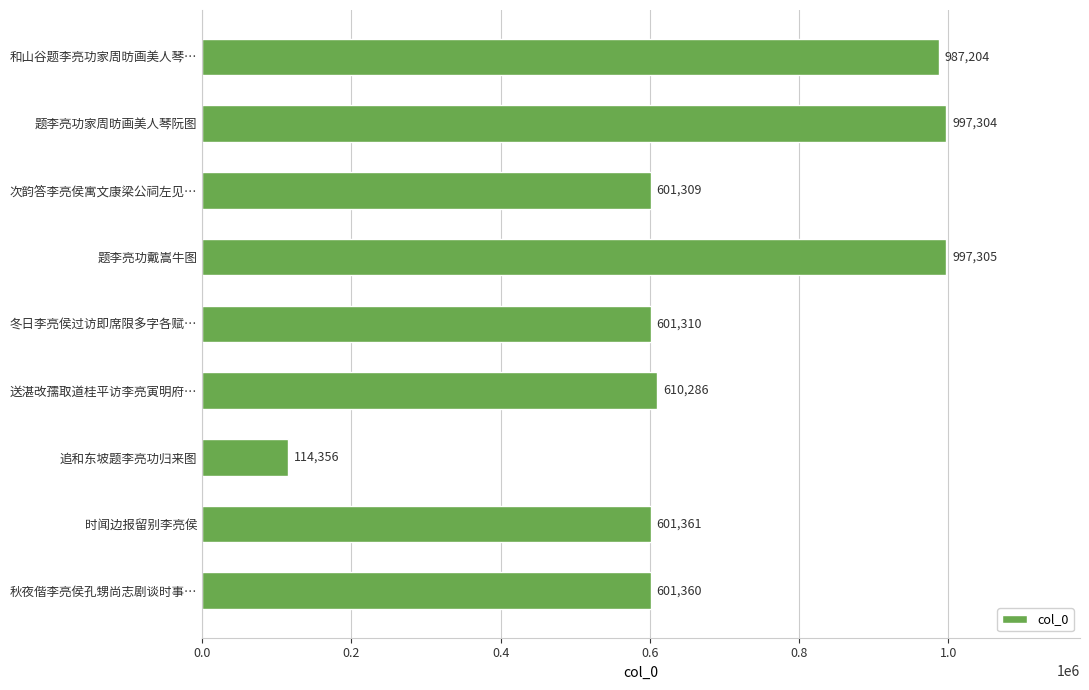

How many bars are there in total?

9